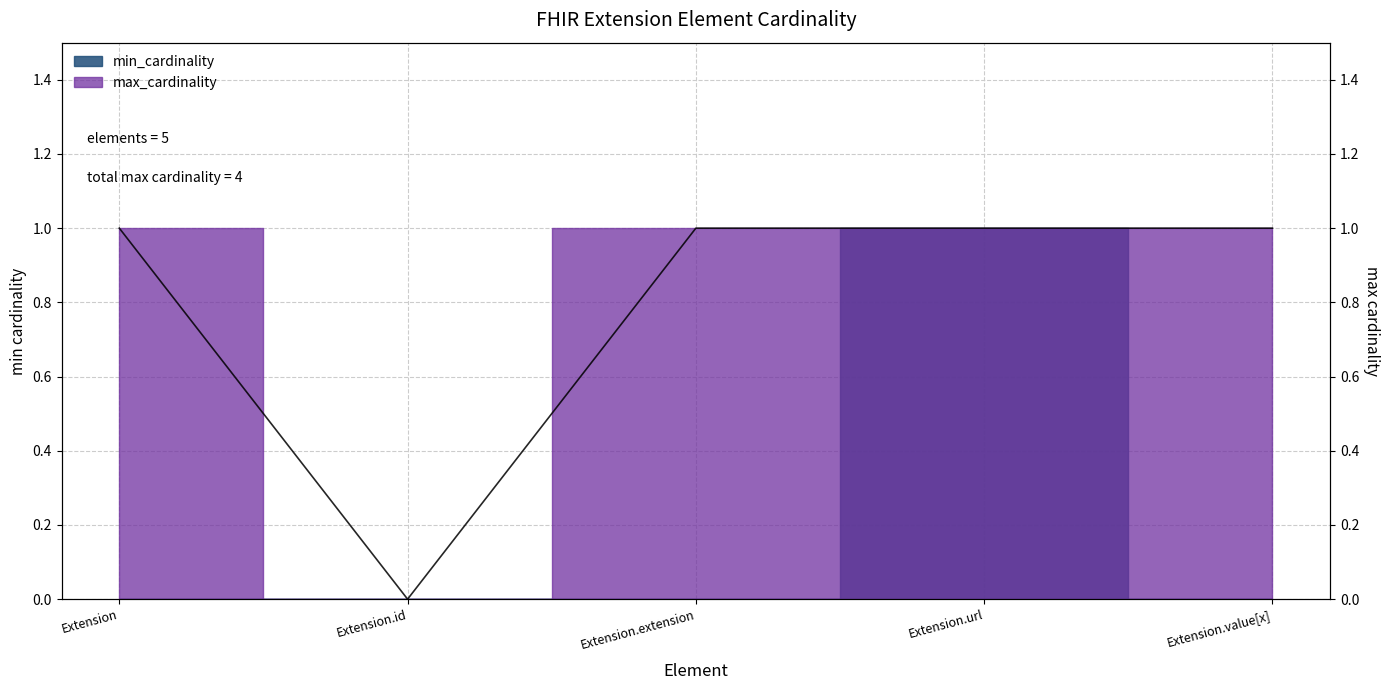

Between Extension.value[x] and Extension.id, which is larger?

Extension.value[x]